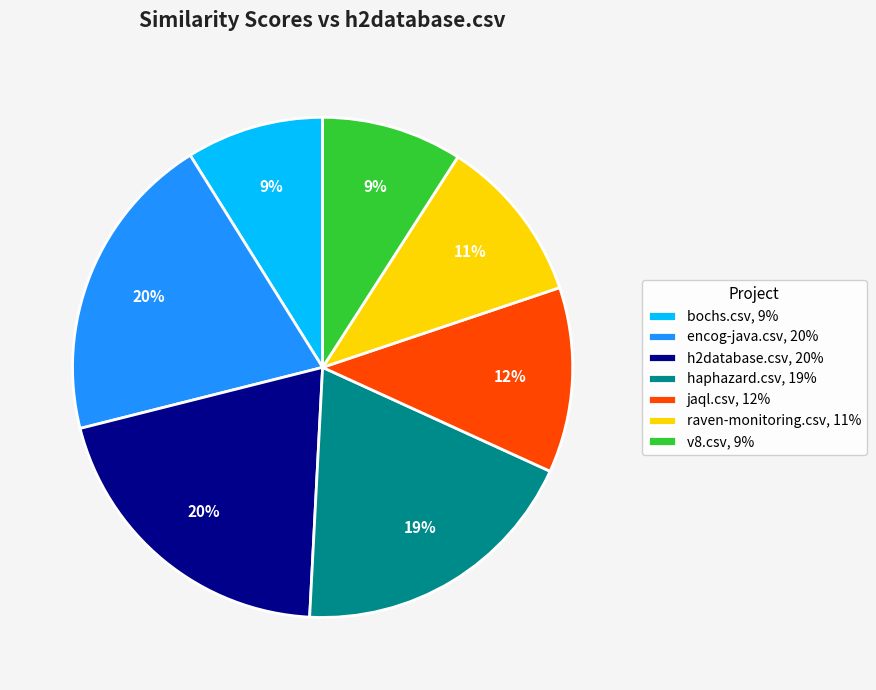

To the nearest percent, what is the combined percentage of raven-monitoring.csv and jaql.csv?

23%